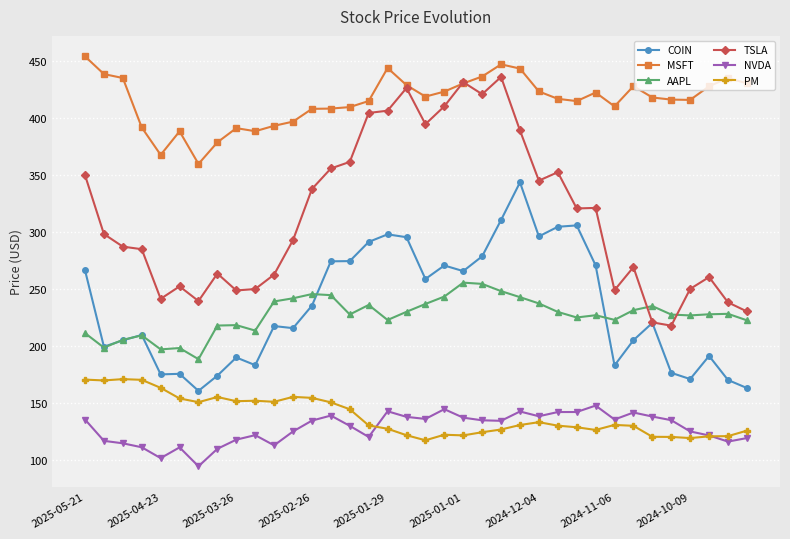

What is the value of the PM point at the 2nd from the left?

169.7